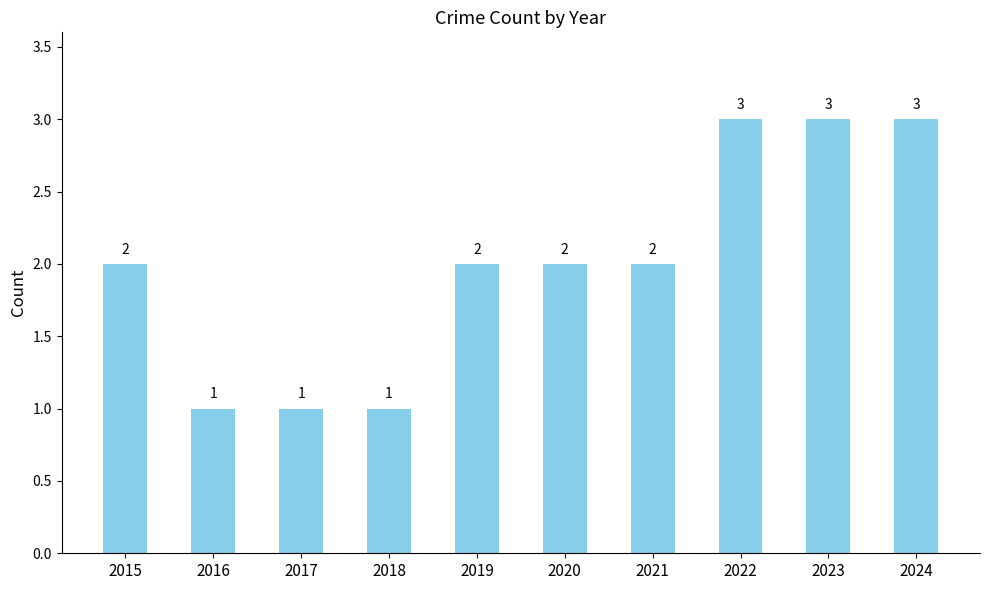

What is the minimum value shown in the chart?

1